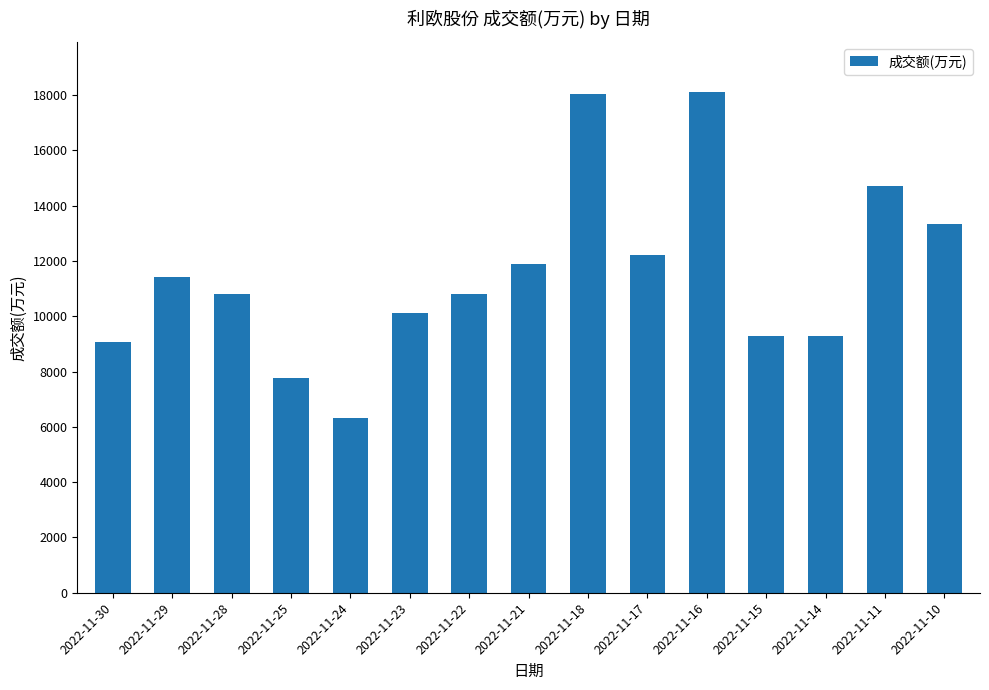

How many bars are there in total?

15